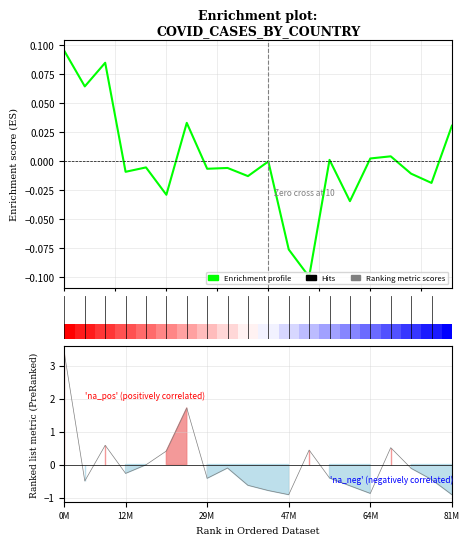

How many data points are less than 0?

12